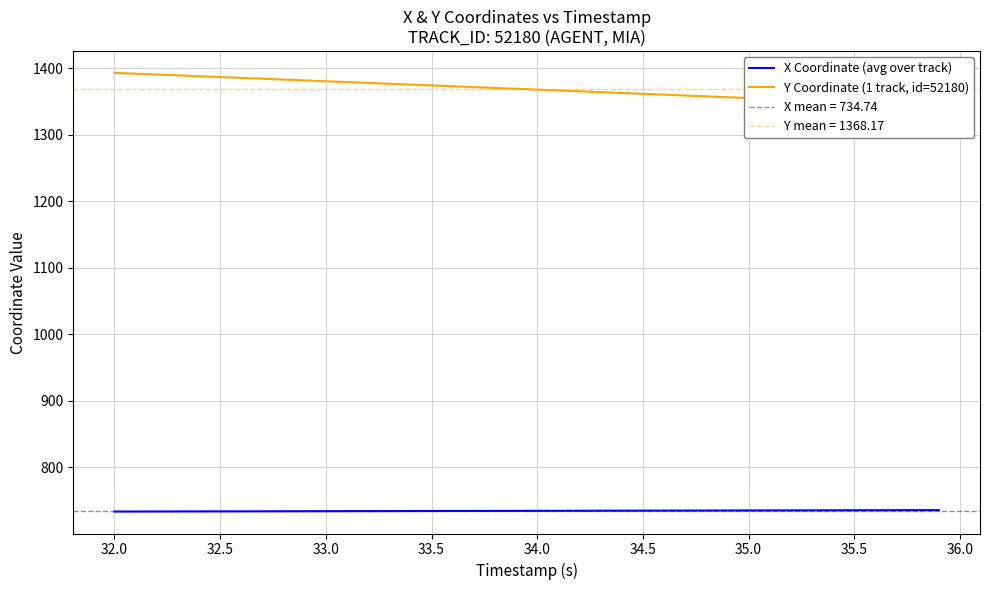

What is the approximate value of X Coordinate (avg over track) at 34.5?

735.0